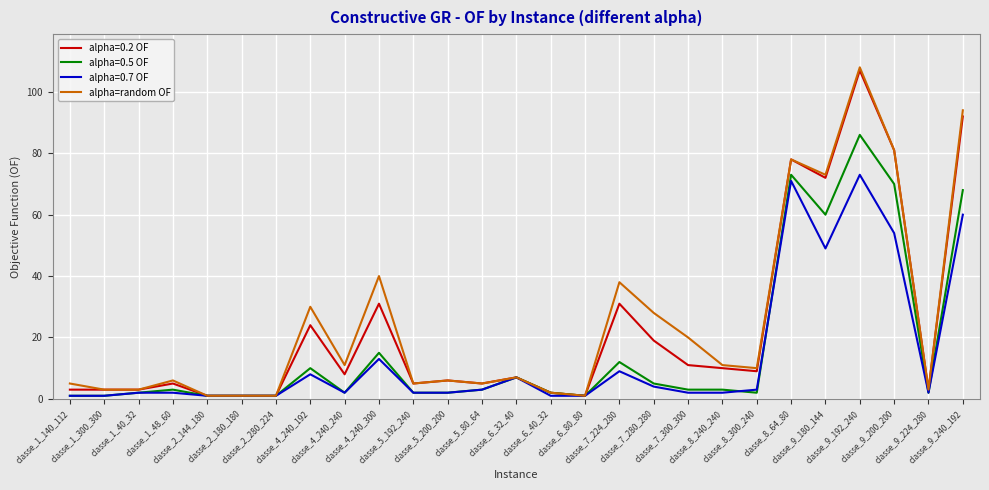

Which series has the widest spread of values?

alpha=random OF